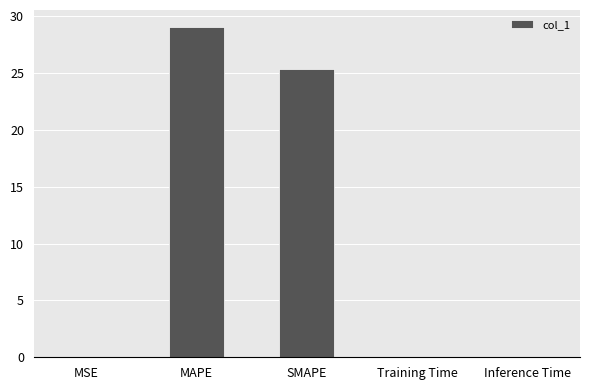

Is it true that the value at SMAPE is 14.2?

False